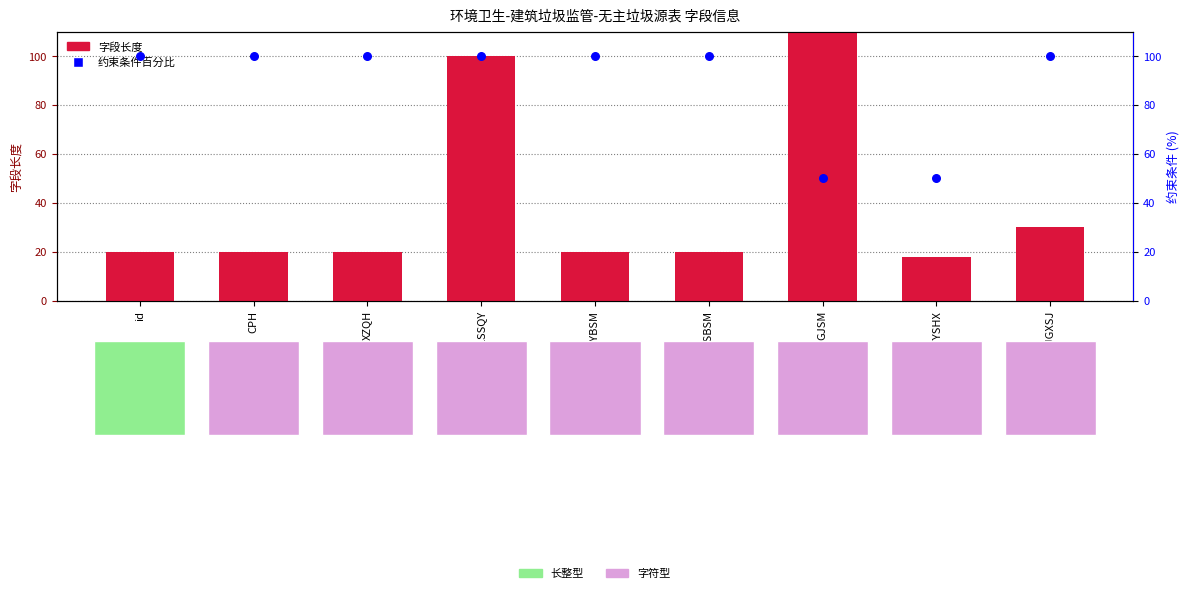

At which category is the sum across all series the highest?

GJSM